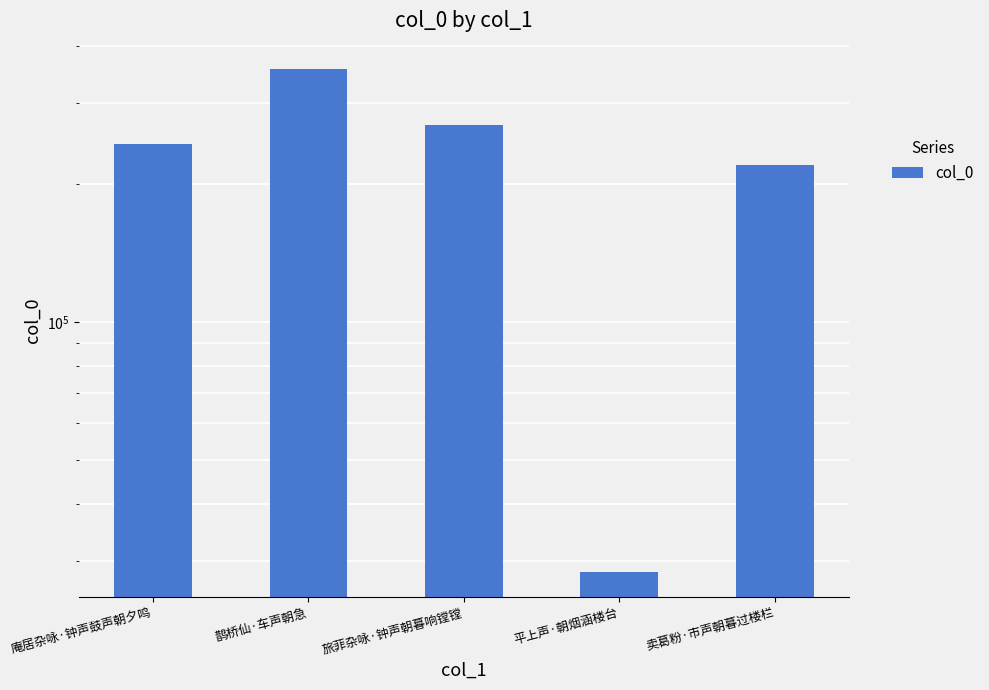

List the labels in order of value, smallest first.

平上声·朝烟涵楼台, 卖葛粉·市声朝暮过楼栏, 庵居杂咏·钟声鼓声朝夕鸣, 旅菲杂咏·钟声朝暮响镗镗, 鹊桥仙·车声朝急